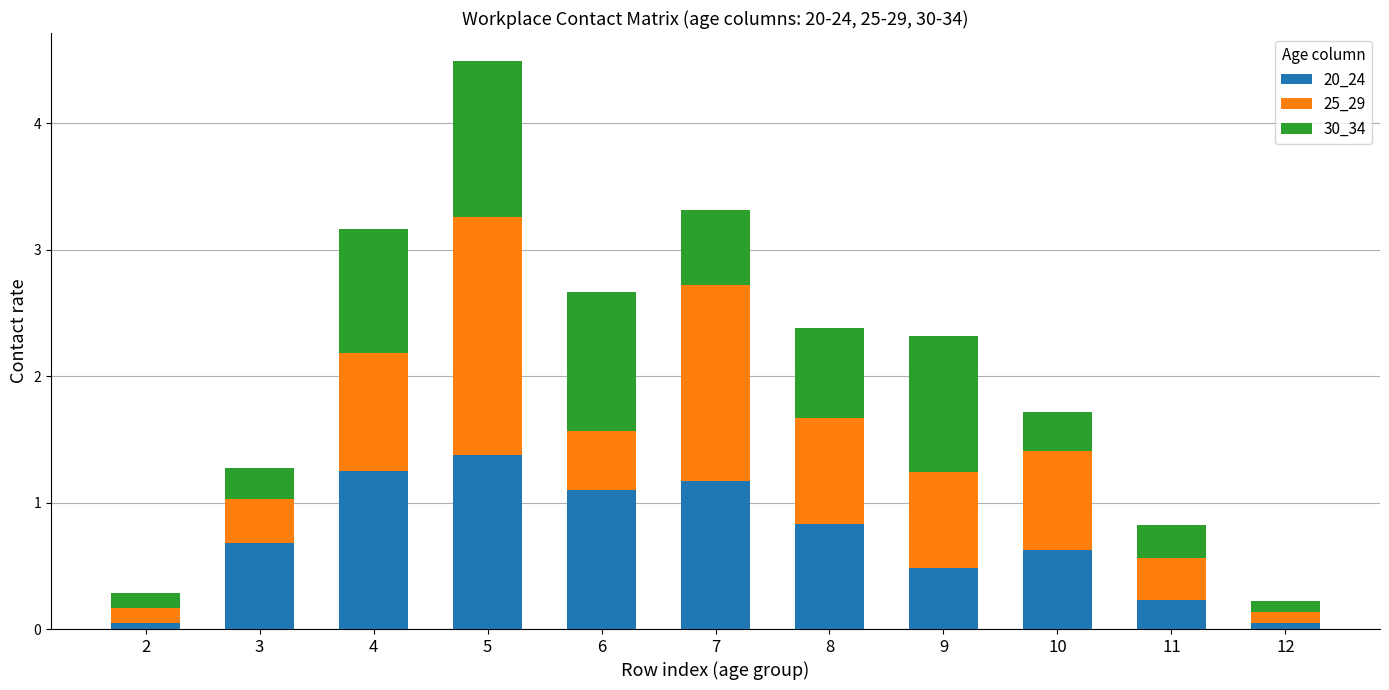

What is the total value across all series at 5?

4.5